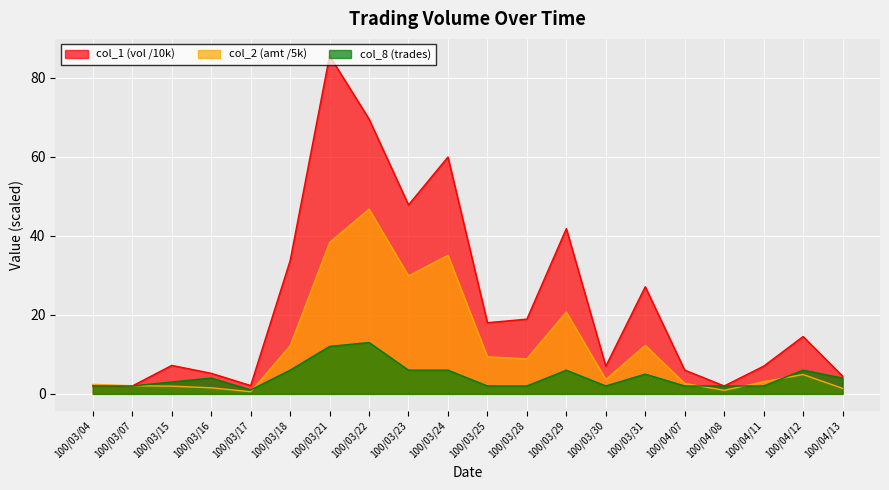

Reading right to left, extract all data points from this chart.

col_1: 100/04/13=4.5	100/04/12=14.5	100/04/11=7.0	100/04/08=2.0	100/04/07=6.0	100/03/31=27.1	100/03/30=7.0	100/03/29=41.8	100/03/28=18.9	100/03/25=18.0	100/03/24=59.9	100/03/23=47.8	100/03/22=69.5	100/03/21=85.5	100/03/18=33.7	100/03/17=2.1	100/03/16=5.2	100/03/15=7.2	100/03/07=2.0	100/03/04=2.0
col_2: 100/04/13=1.4	100/04/12=4.9	100/04/11=3.1	100/04/08=0.9	100/04/07=2.6	100/03/31=12.3	100/03/30=3.6	100/03/29=20.7	100/03/28=8.9	100/03/25=9.4	100/03/24=35.0	100/03/23=29.8	100/03/22=46.7	100/03/21=38.3	100/03/18=12.1	100/03/17=0.5	100/03/16=1.5	100/03/15=2.0	100/03/07=2.1	100/03/04=2.4
col_8: 100/04/13=4.0	100/04/12=6.0	100/04/11=2.0	100/04/08=2.0	100/04/07=2.0	100/03/31=5.0	100/03/30=2.0	100/03/29=6.0	100/03/28=2.0	100/03/25=2.0	100/03/24=6.0	100/03/23=6.0	100/03/22=13.0	100/03/21=12.0	100/03/18=6.0	100/03/17=1.0	100/03/16=4.0	100/03/15=3.0	100/03/07=2.0	100/03/04=2.0